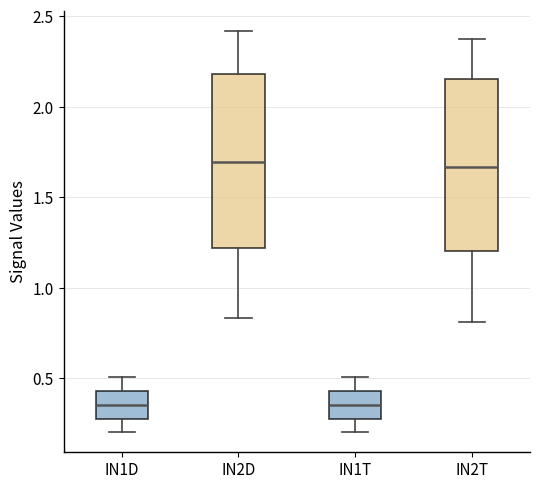

Where is the lower edge of the box for IN2T on the y-axis? The values are not printed on the chart, so give them approximately, as read against the axis.

1.20